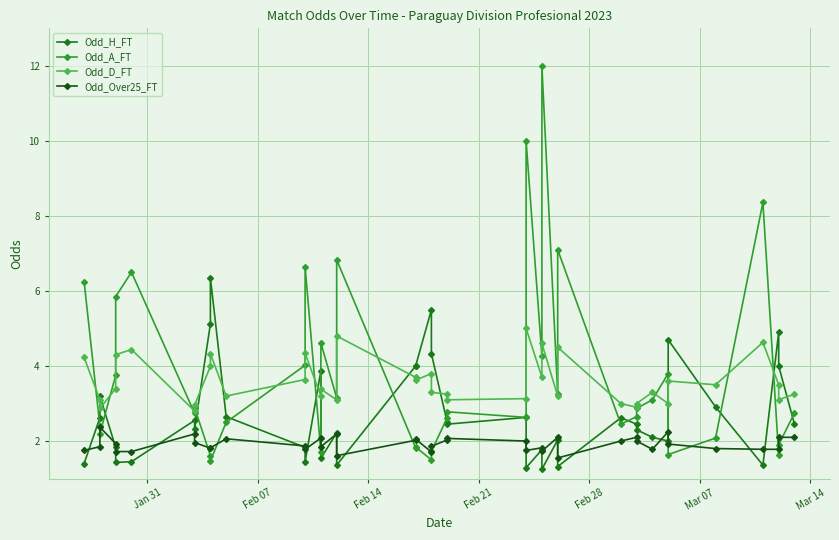

True or false: Odd_Over25_FT has more than 0 interior local peaks.

True